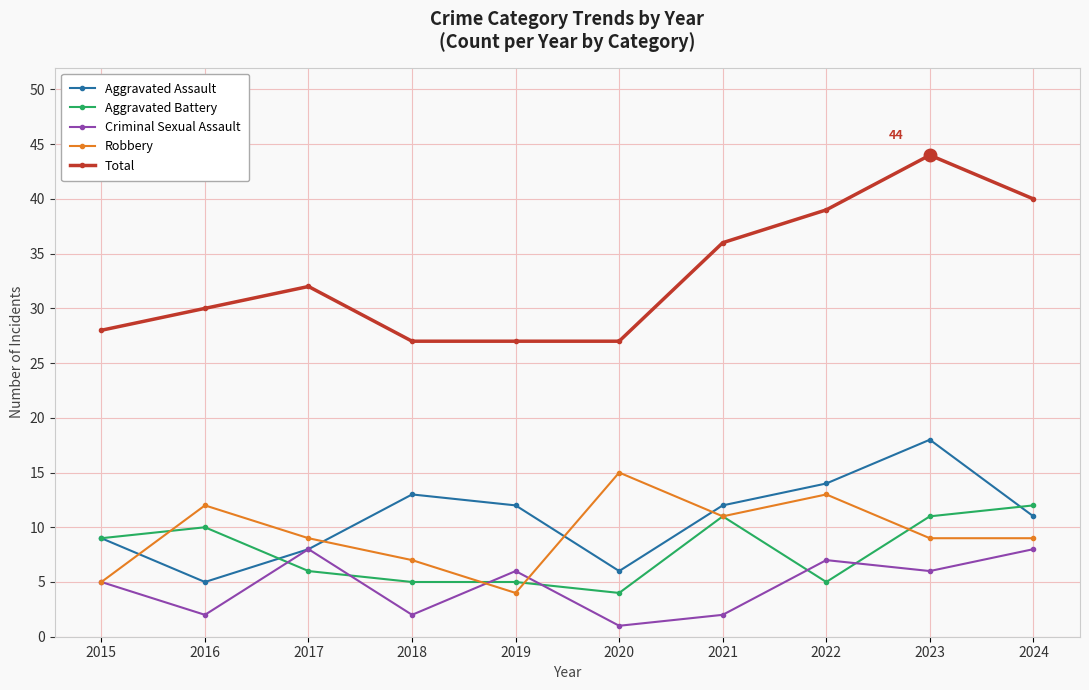

Which series changed the most between 2017 and 2023?

Total